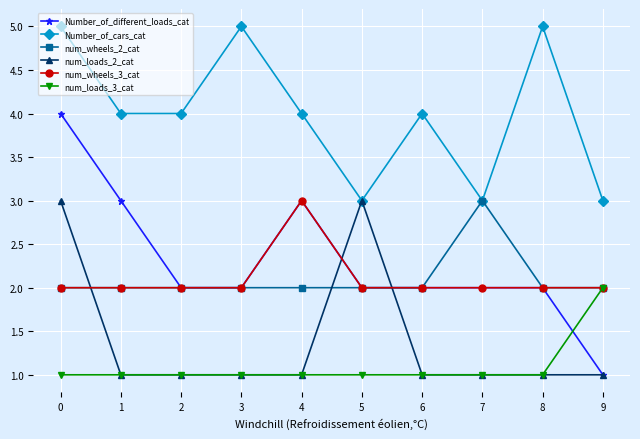

True or false: Number_of_cars_cat has a value of 1 at 7.

False